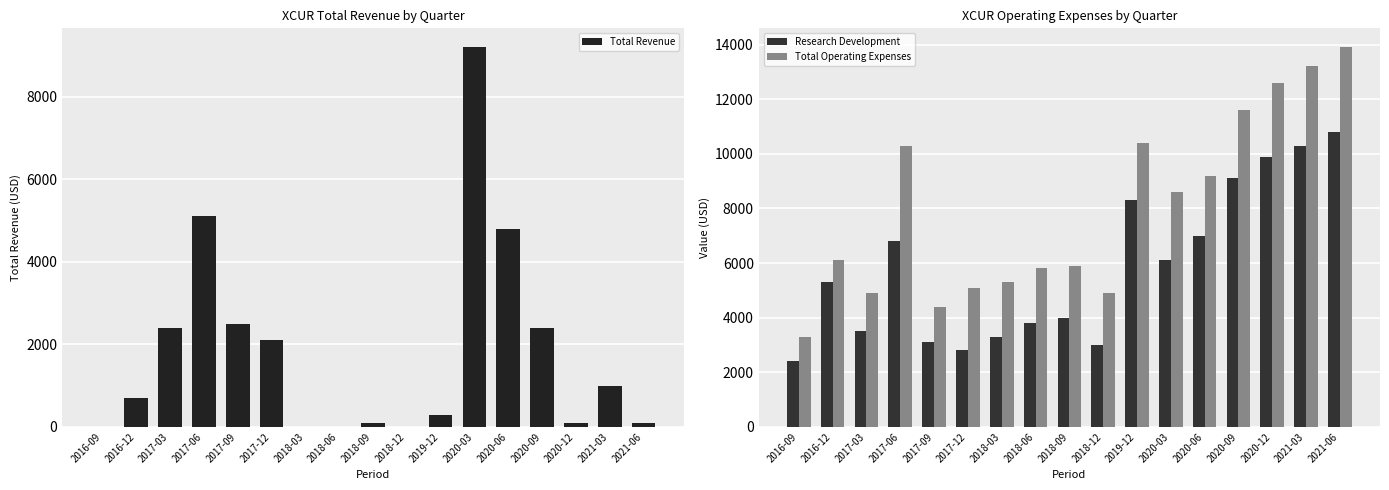

What is the lowest value of the Total Operating Expenses series?

3300